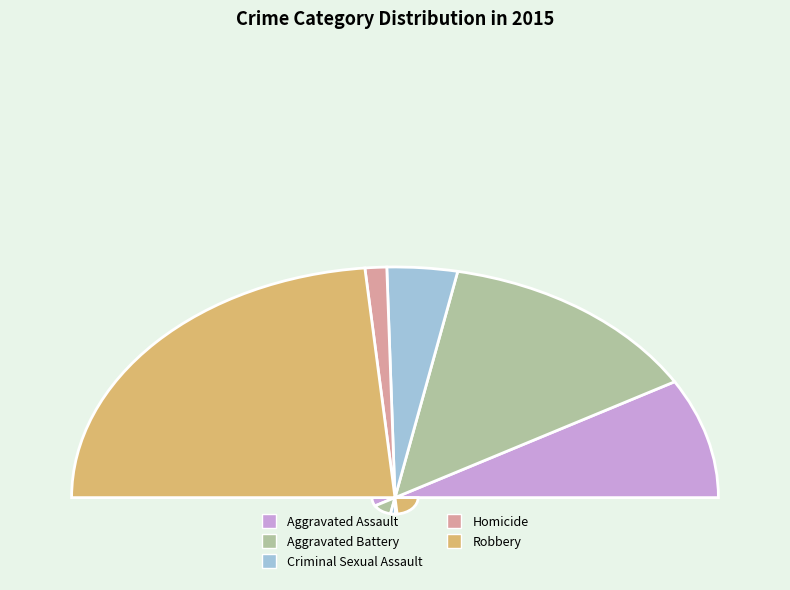

Is Aggravated Assault the majority of the pie?

No